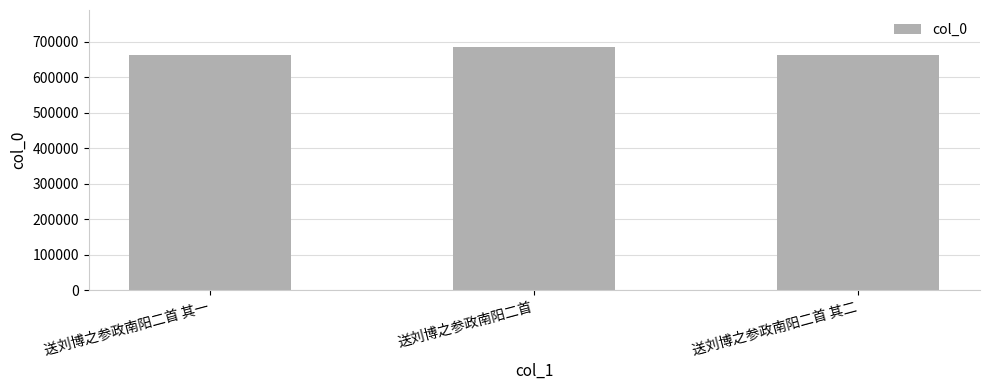

What is the minimum value shown in the chart?

663632